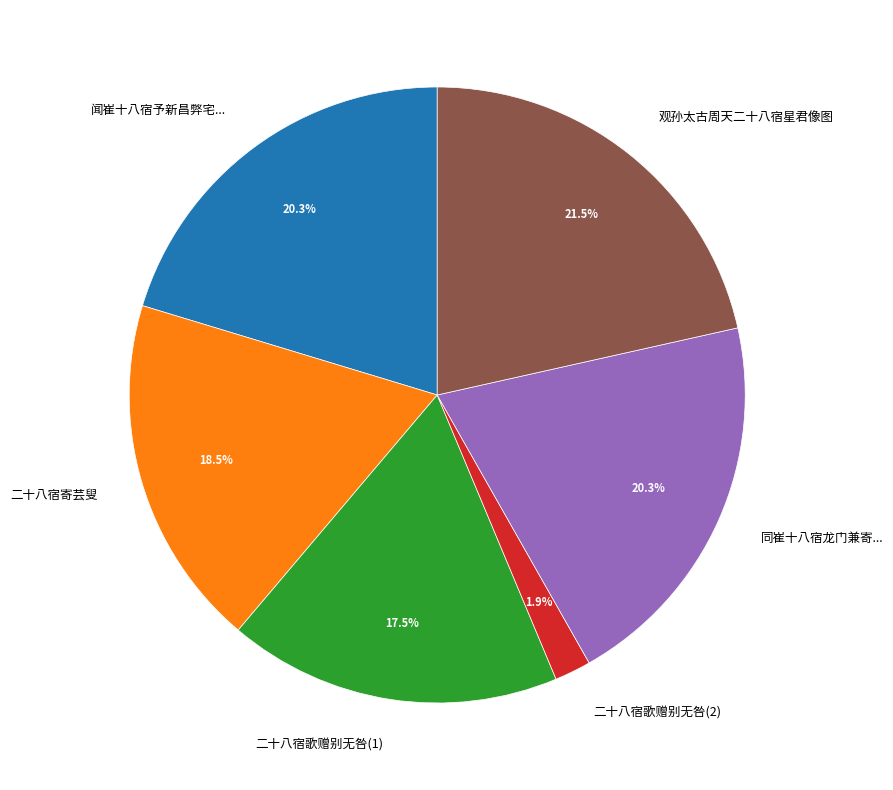

Which has a higher value, 二十八宿寄芸叟 or 同崔十八宿龙门兼寄...?

同崔十八宿龙门兼寄...